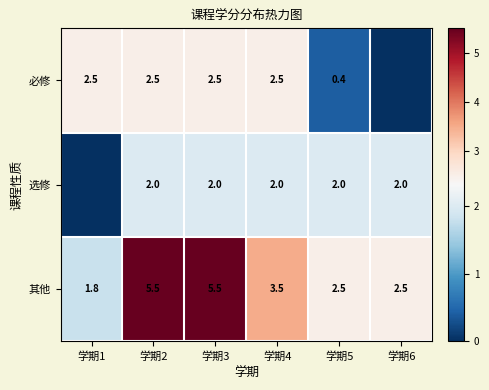

At which category does the chart reach its minimum across all series?

学期6